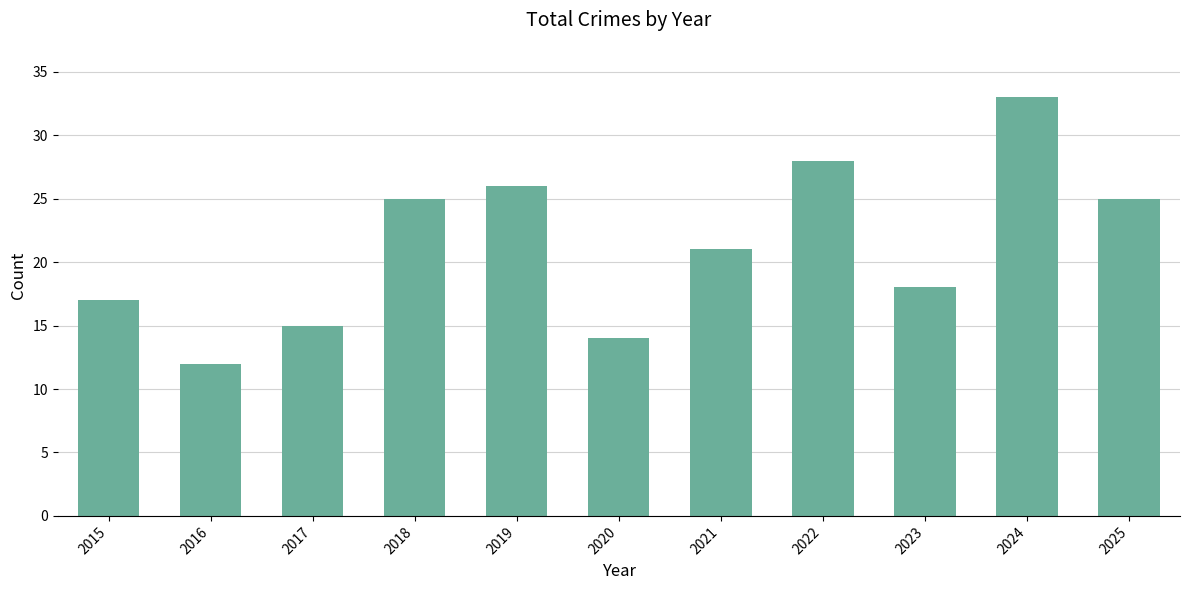

Reading right to left, extract all data points from this chart.

2025=25	2024=33	2023=18	2022=28	2021=21	2020=14	2019=26	2018=25	2017=15	2016=12	2015=17